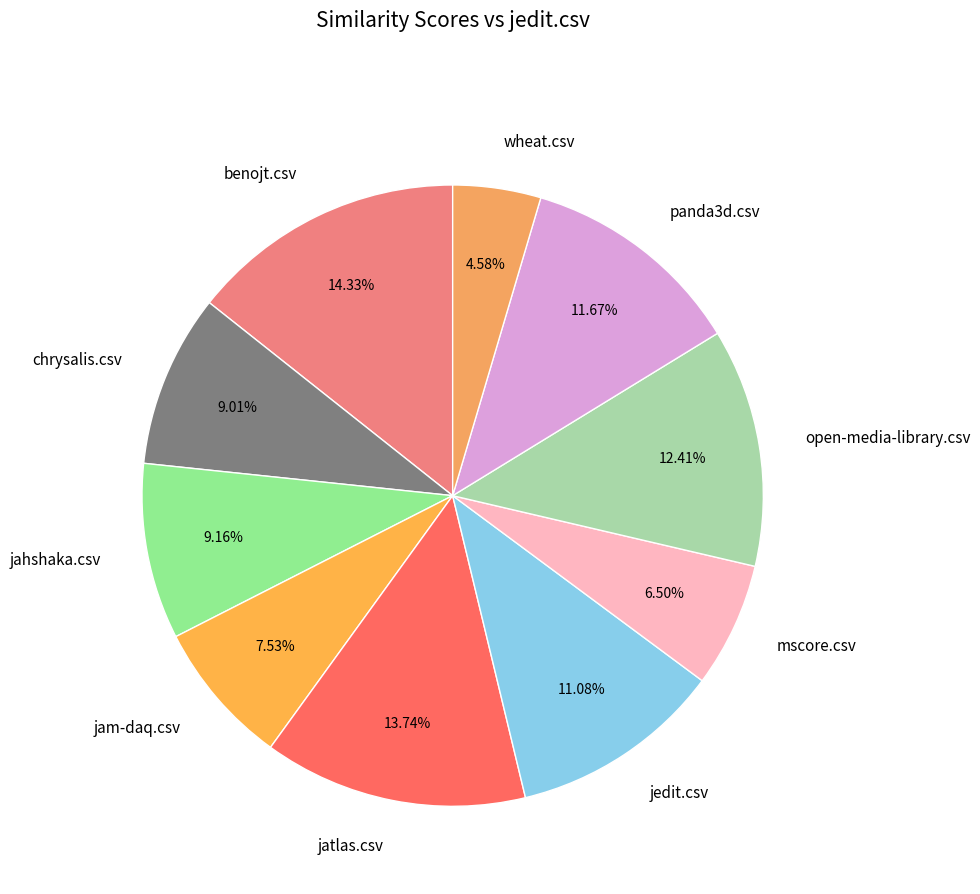

Which has a higher value, jam-daq.csv or jatlas.csv?

jatlas.csv